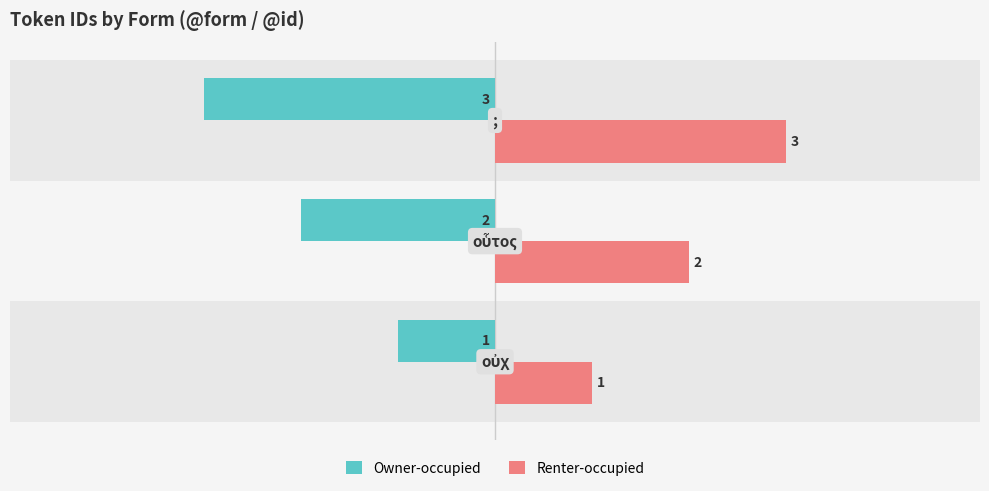

What is the minimum value for Renter-occupied?

1